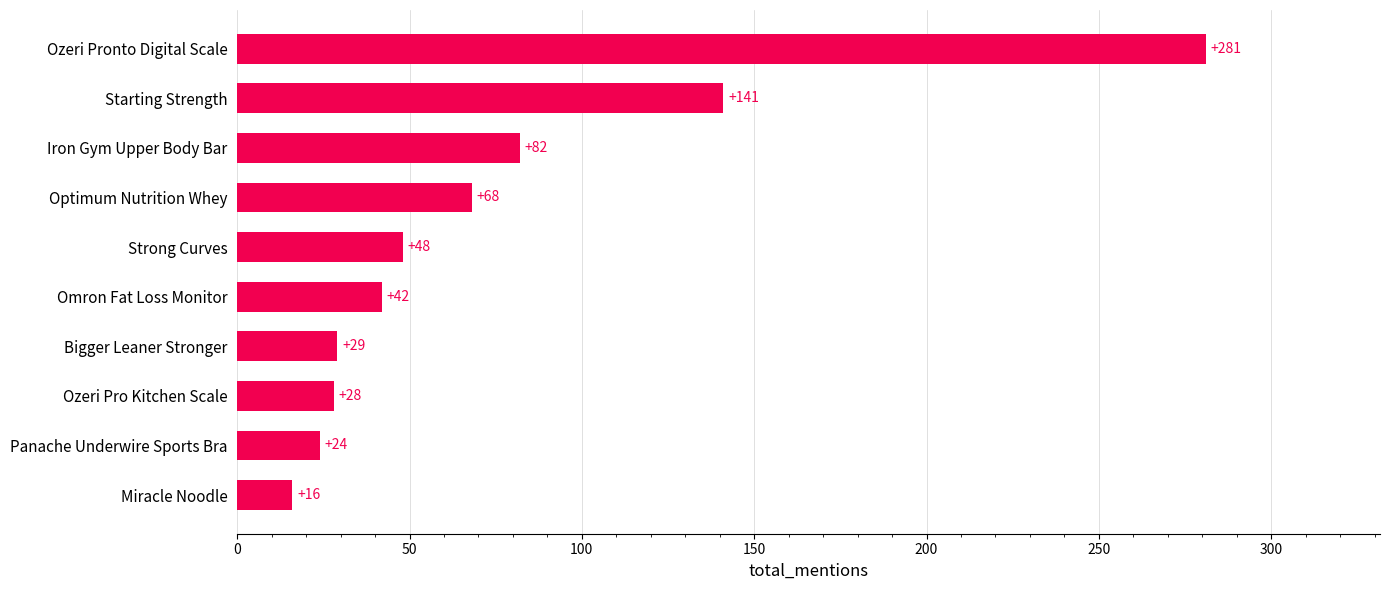

What is the greatest value displayed?

281